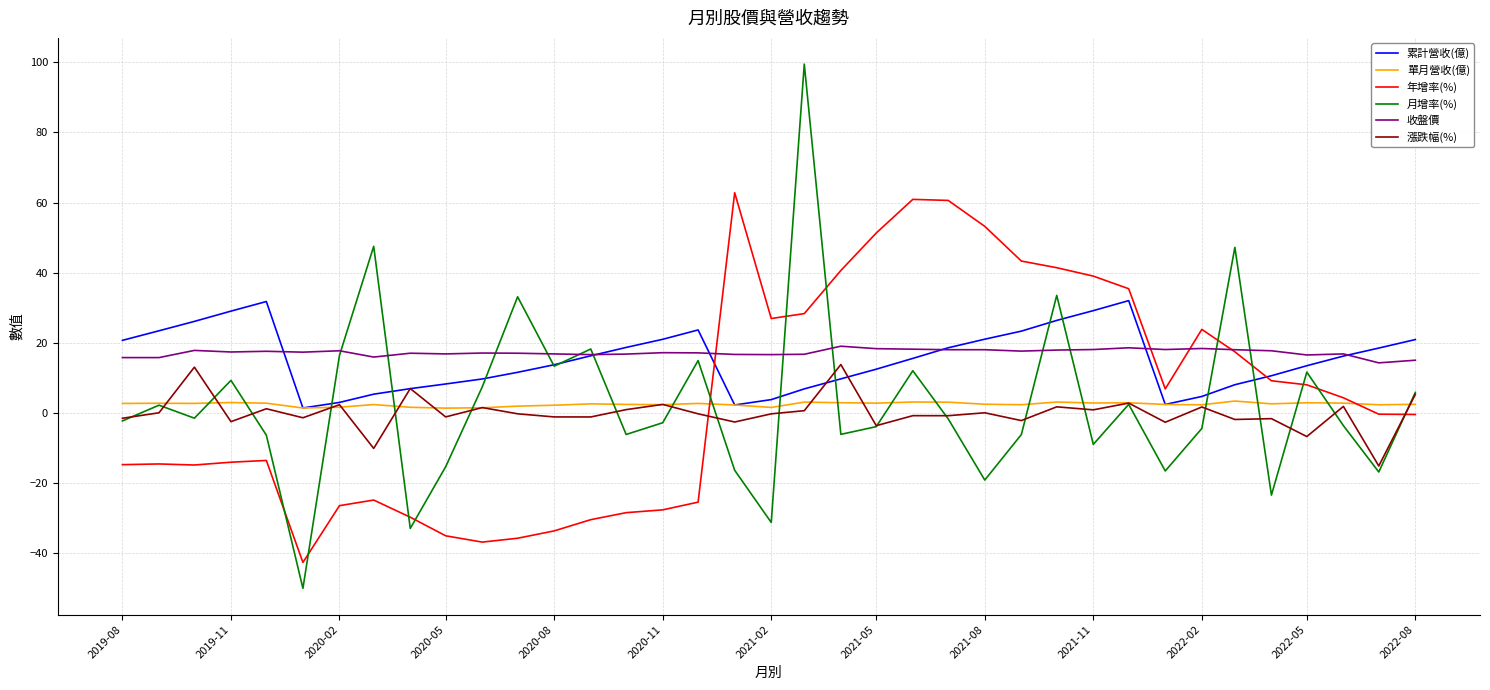

Which series has the largest range (max minus min)?

月增率(%)